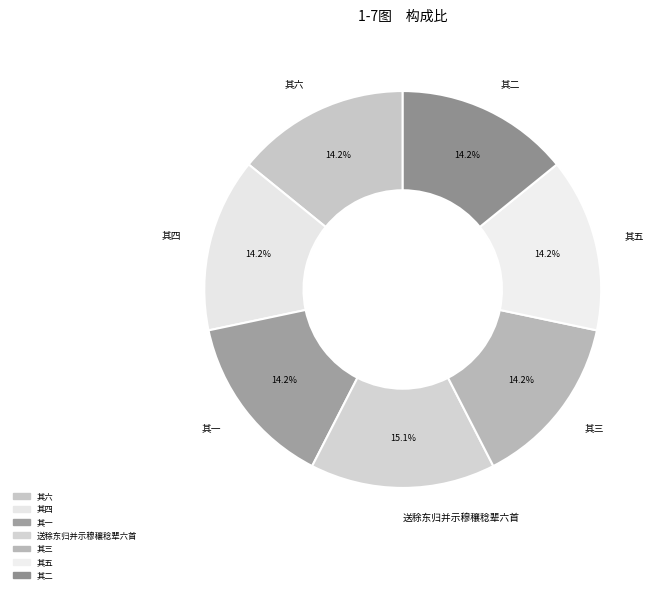

What is the ratio of the value at 其三 to the value at 其六?

1.0